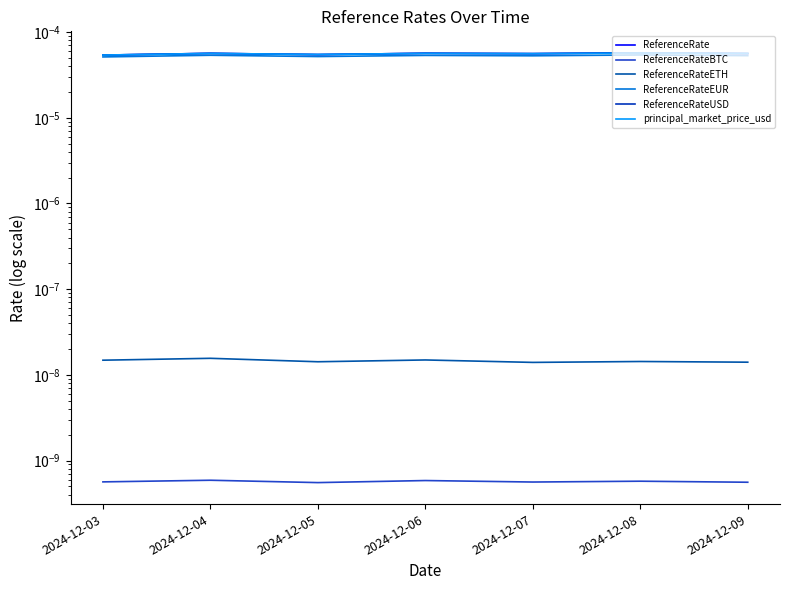

At which label does ReferenceRateETH reach its minimum?

2024-12-07